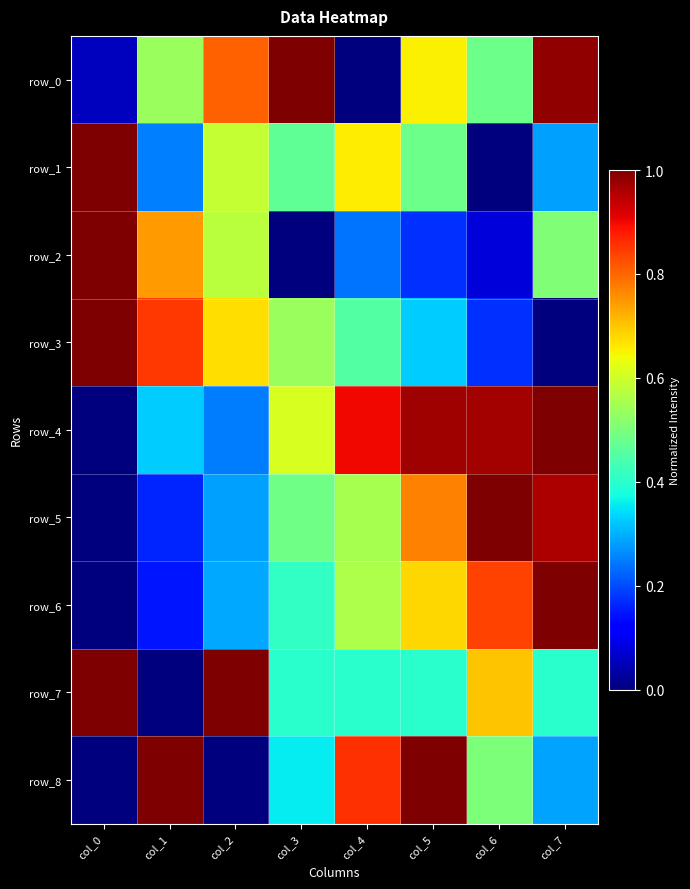

What is the difference between the row_2 values at col_6 and col_7?

0.4